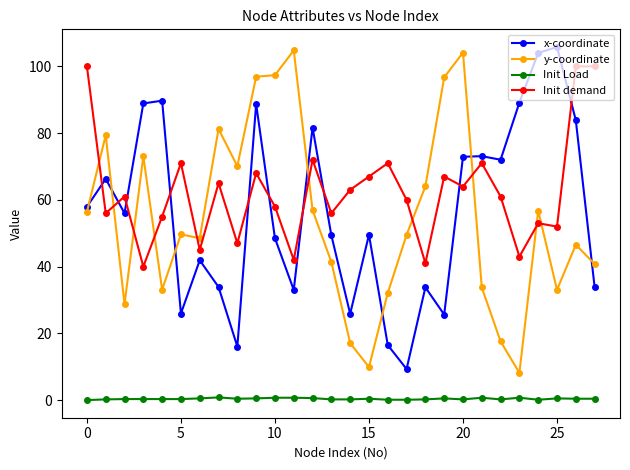

What is the maximum value shown in the chart?

105.8